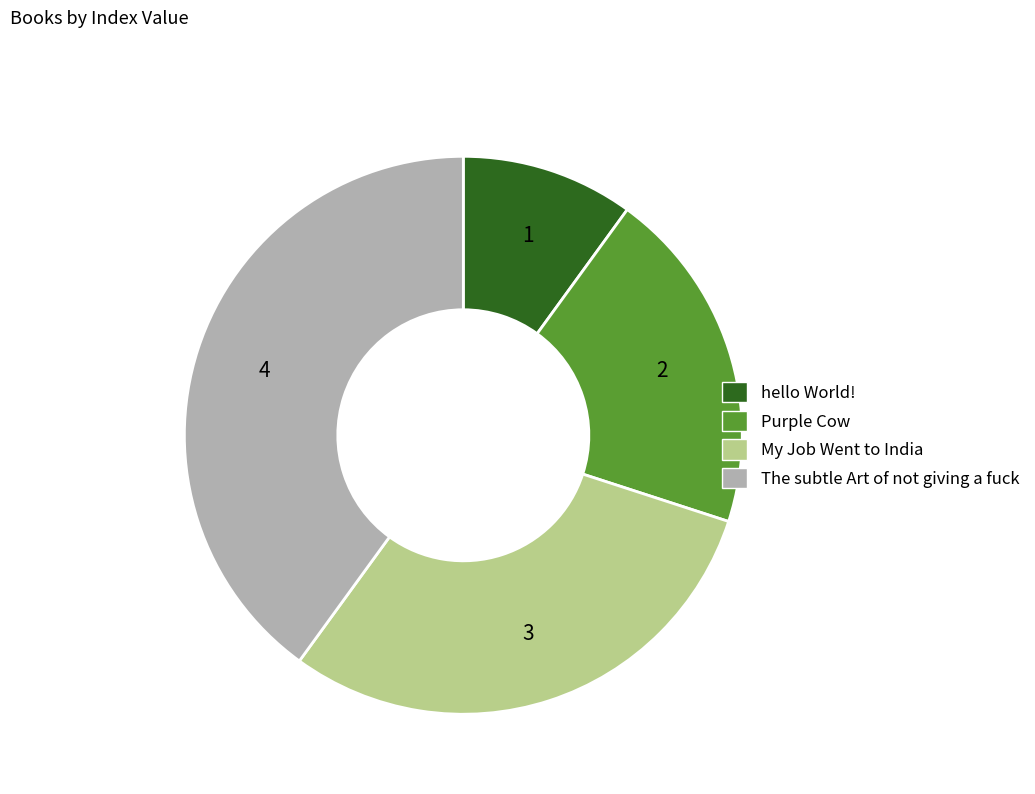

Is it true that Purple Cow is 20% of the pie?

True